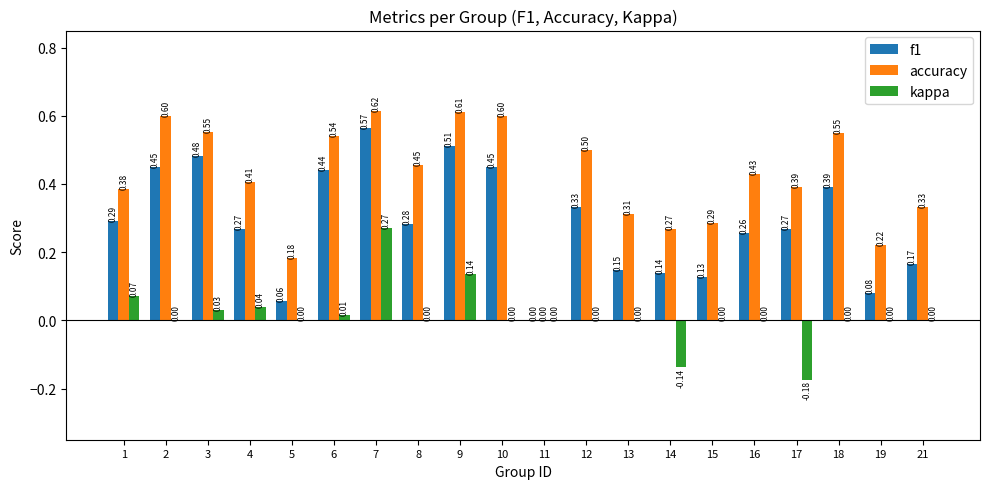

What is the sum of the accuracy values at 3 and 15?

0.8